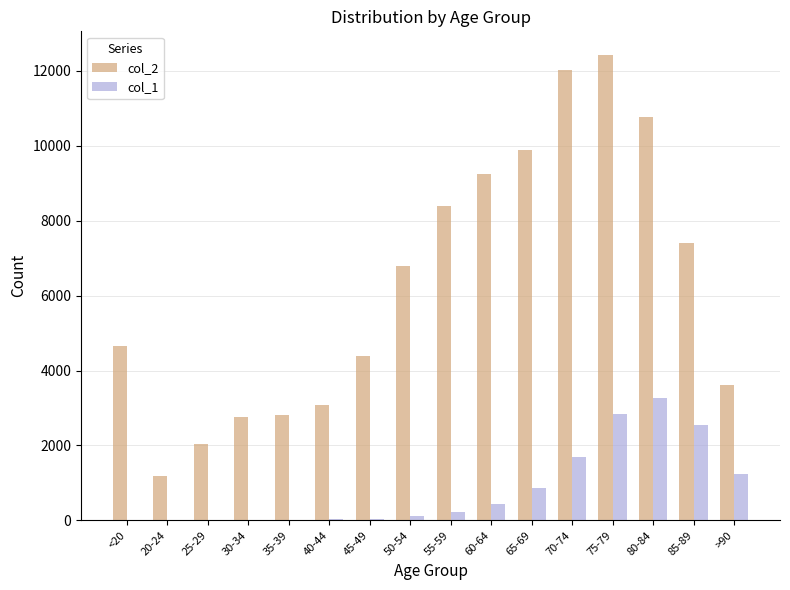

How many groups of bars are there?

16